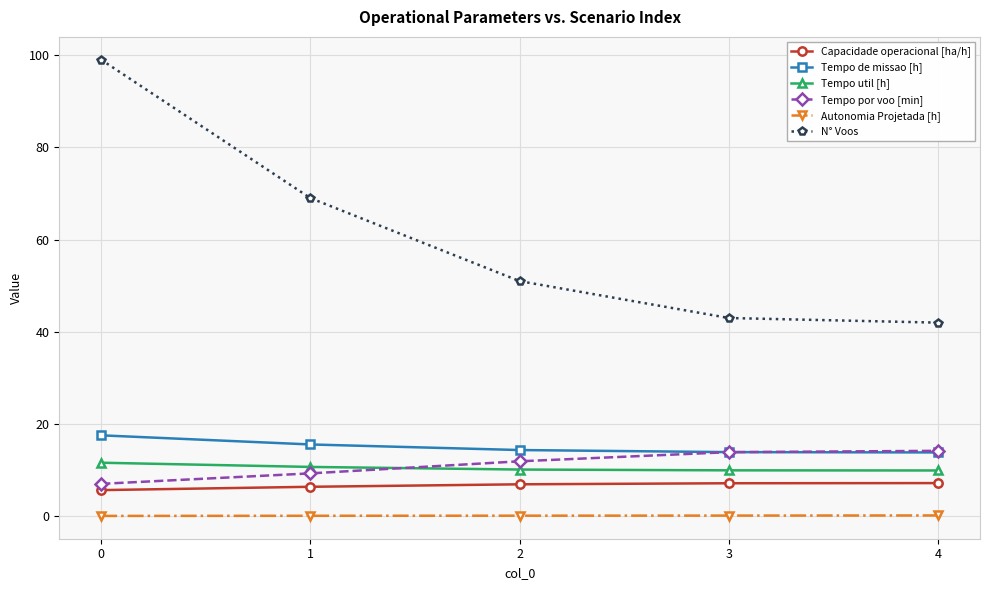

True or false: Capacidade operacional [ha/h] and N° Voos cross at least once.

False